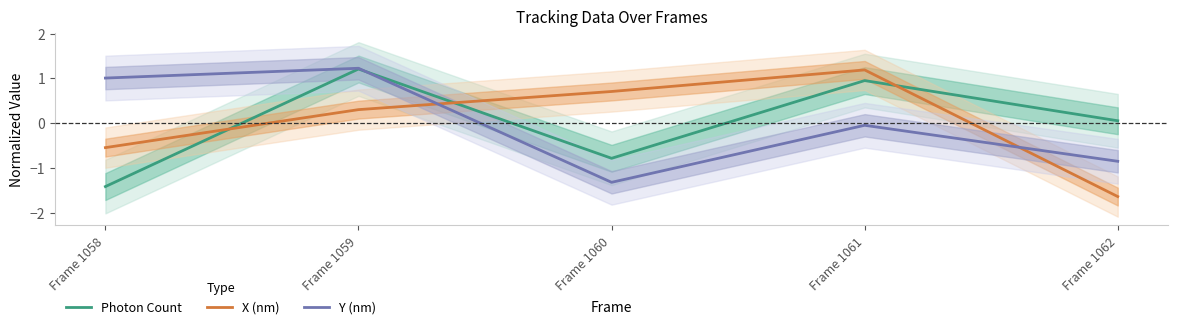

Does the chart have visible grid lines?

No